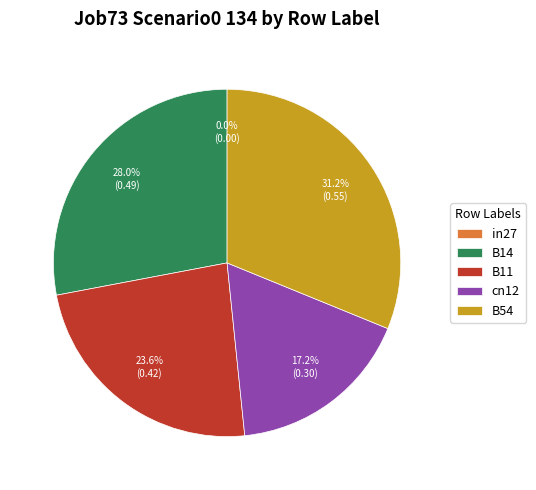

Is it true that in27 is 0% of the pie?

True